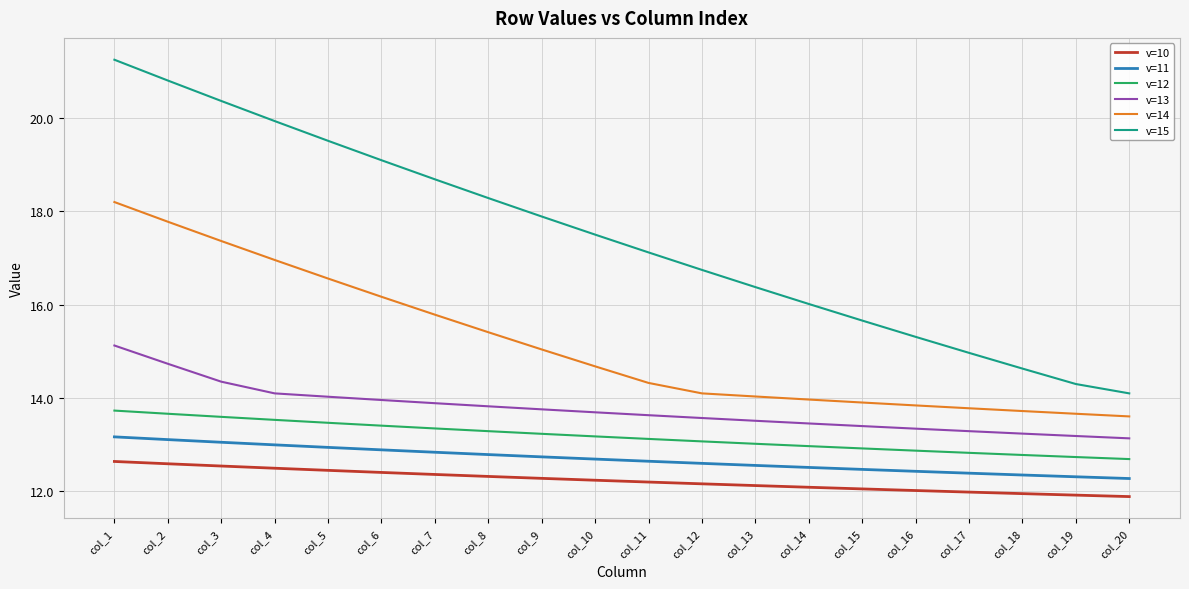

Which series has the largest total across all categories?

v=15